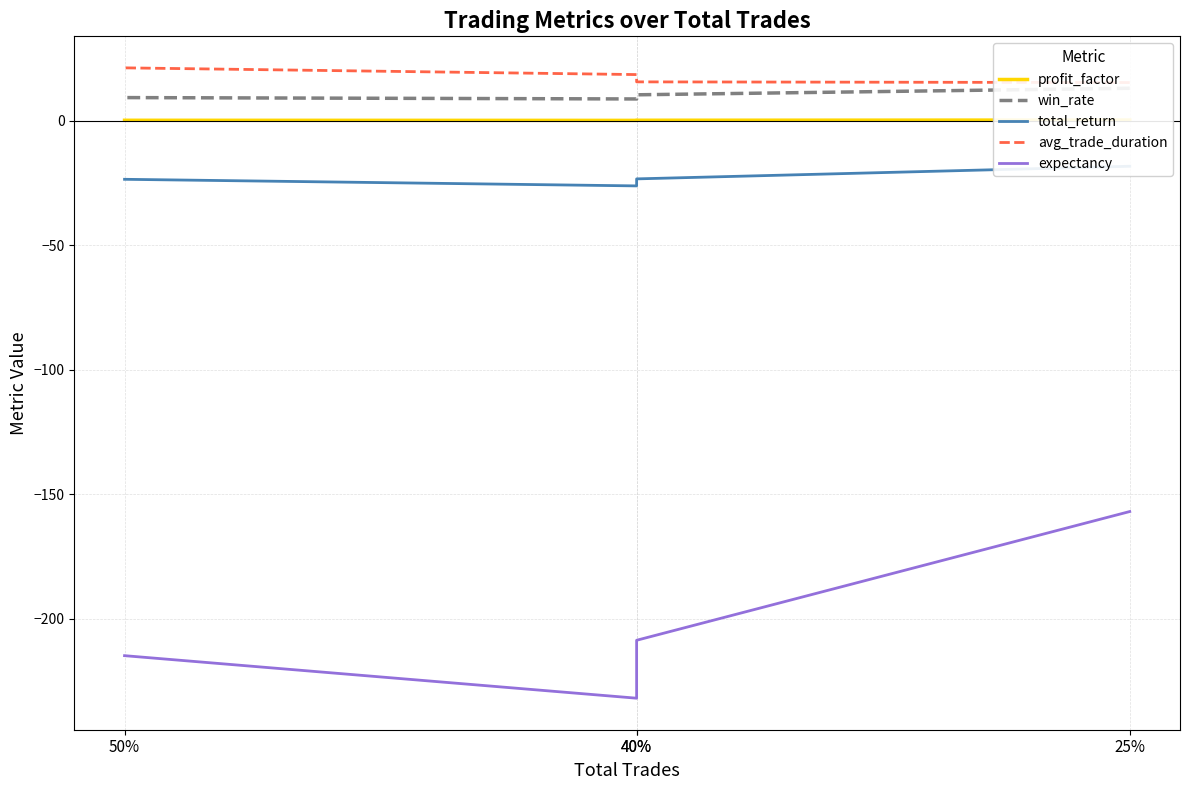

How many lines are shown in the chart?

5